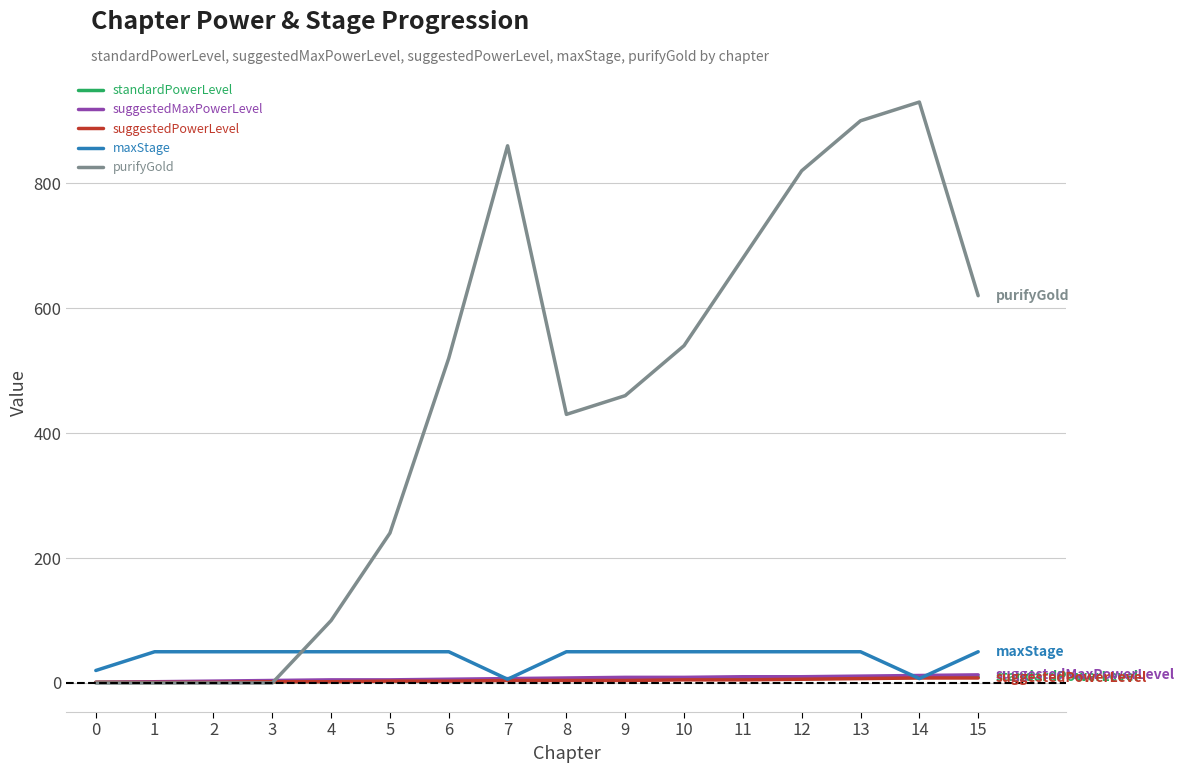

What is the maximum value shown in the chart?

930.0